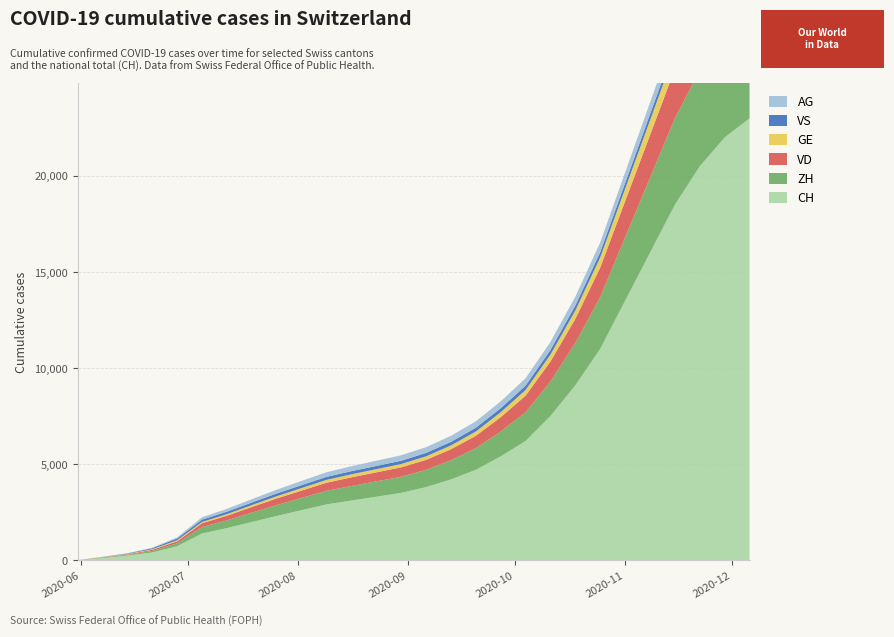

Reading right to left, transcribe all the data shown in this chart.

CH: 27=23000	26=22000	25=20500	24=18500	23=16000	22=13500	21=11000	20=9100	19=7500	18=6200	17=5400	16=4700	15=4200	14=3800	13=3500	12=3300	11=3100	10=2900	9=2600	8=2300	7=1985	6=1668	5=1387	4=722	3=399	2=234	1=107	0=0
ZH: 27=5600	26=5400	25=5000	24=4500	23=3900	22=3300	21=2700	20=2200	19=1800	18=1500	17=1300	16=1130	15=1000	14=900	13=840	12=800	11=760	10=710	9=640	8=570	7=490	6=405	5=338	4=153	3=80	2=38	1=23	0=0
VD: 27=3180	26=3050	25=2840	24=2570	23=2220	22=1880	21=1530	20=1260	19=1040	18=860	17=740	16=640	15=570	14=520	13=490	12=470	11=450	10=420	9=380	8=340	7=290	6=240	5=195	4=105	3=60	2=27	1=15	0=0
GE: 27=1097	26=1052	25=980	24=886	23=766	22=648	21=528	20=436	19=360	18=298	17=258	16=224	15=200	14=182	13=172	12=165	11=158	10=148	9=134	8=118	7=100	6=83	5=68	4=55	3=31	2=20	1=13	0=0
VS: 27=384	26=374	25=360	24=342	23=320	22=298	21=276	20=256	19=238	18=222	17=208	16=196	15=186	14=178	13=172	12=167	11=162	10=156	9=150	8=143	7=135	6=126	5=120	4=93	3=52	2=27	1=9	0=0
AG: 27=757	26=731	25=698	24=657	23=608	22=557	21=507	20=462	19=422	18=387	17=359	16=335	15=315	14=298	13=284	12=272	11=258	10=241	9=220	8=198	7=173	6=147	5=125	4=59	3=26	2=16	1=5	0=0